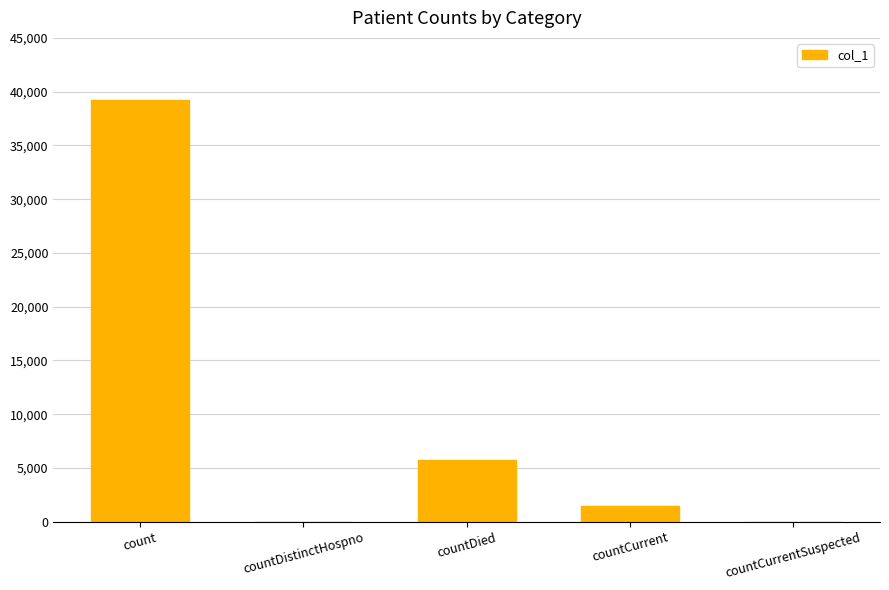

True or false: the data shows 39200 at count.

True